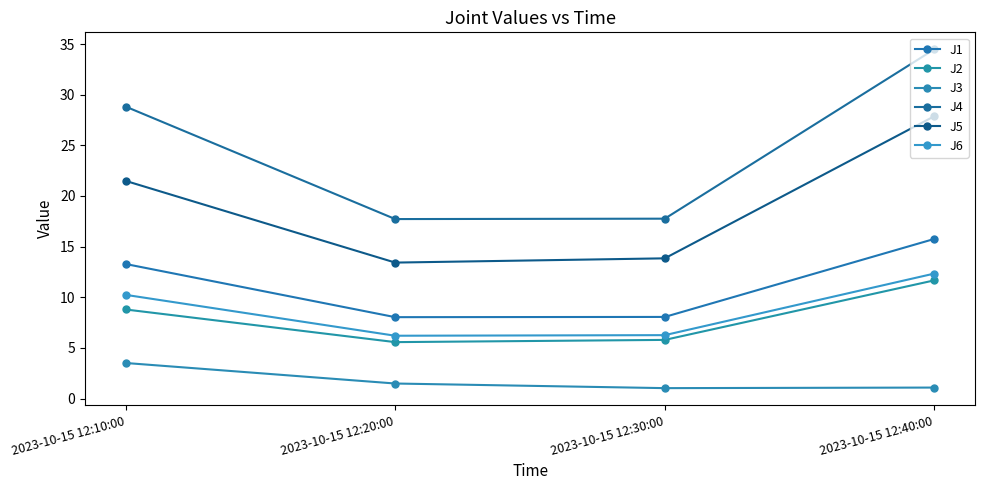

At which label is J5 closest to 20?

2023-10-15 12:10:00